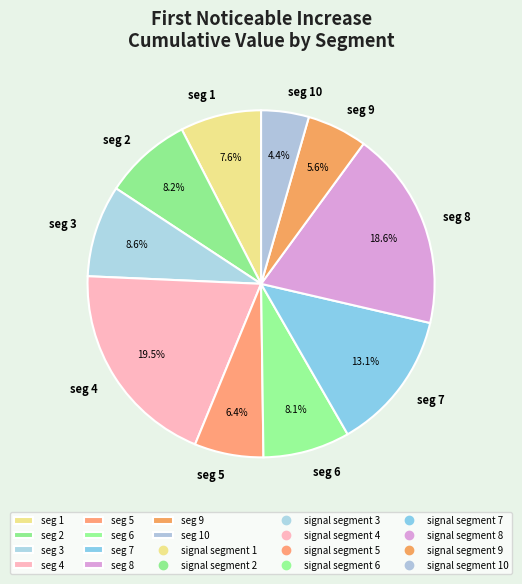

Between seg 1 and seg 2, which is larger?

seg 2